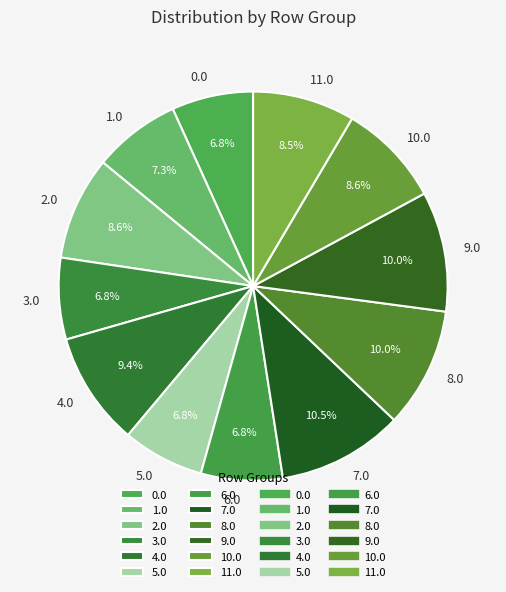

To the nearest percent, what is the average slice percentage?

8%